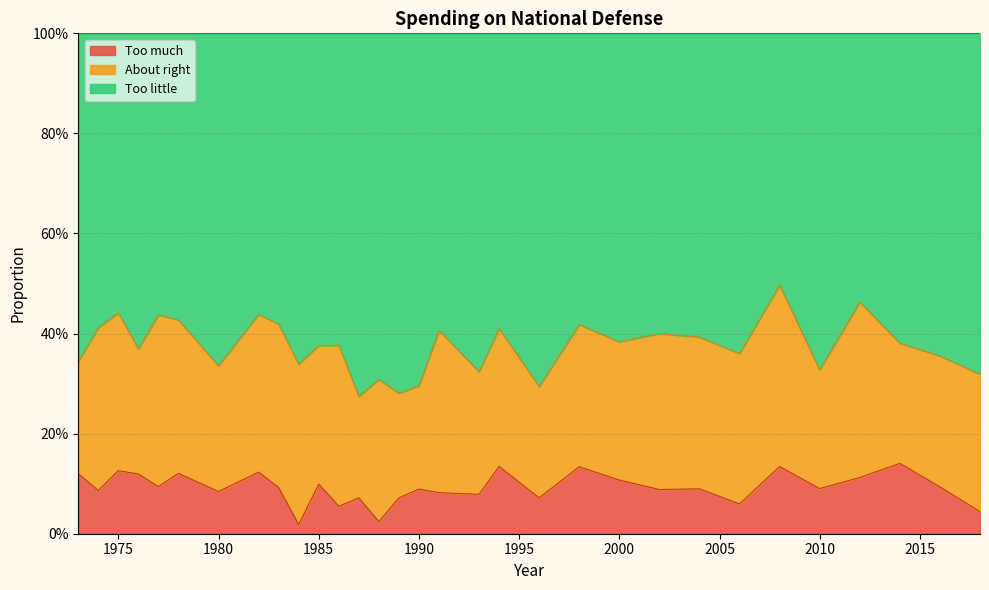

Does the chart have visible grid lines?

Yes